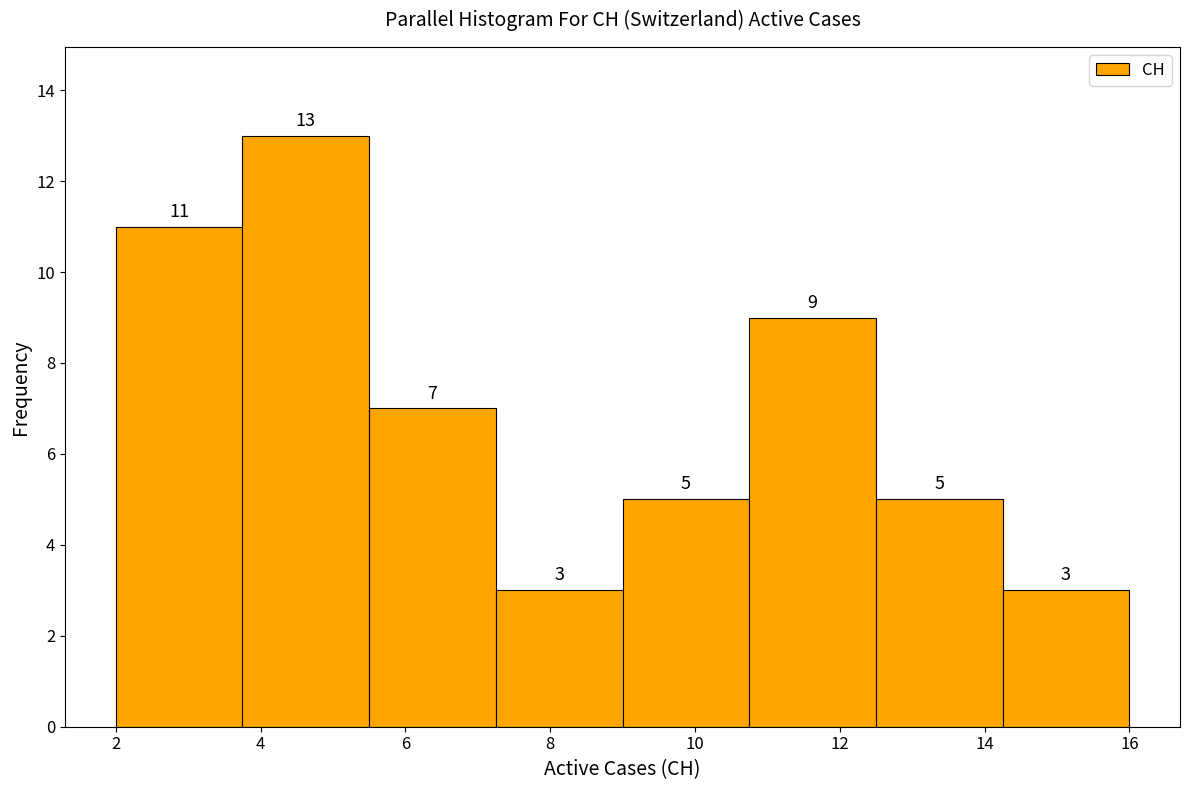

Reading left to right, transcribe this chart: for each bar, give the range it covers on the x-axis and its height. The bar edges are not printed on the chart, so give them approximately, as read against the axis.

2.00 to 3.75: 11
3.75 to 5.50: 13
5.50 to 7.25: 7
7.25 to 9.00: 3
9.00 to 10.75: 5
10.75 to 12.50: 9
12.50 to 14.25: 5
14.25 to 16.00: 3